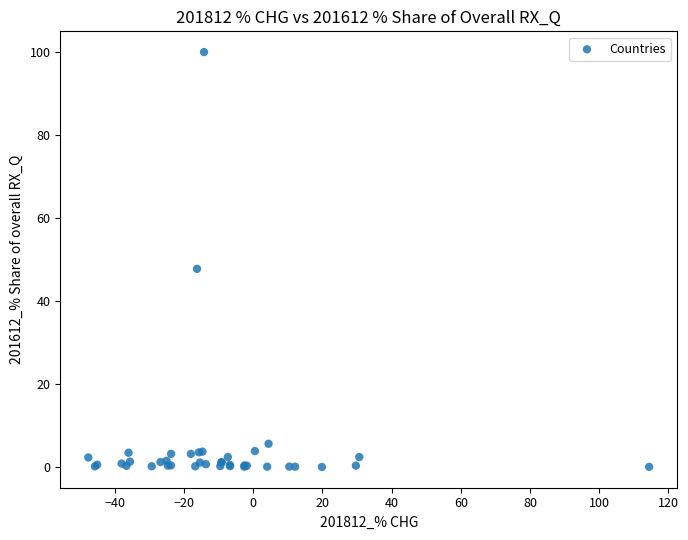

What Y value in the scatter plot is closest to 50?

47.8